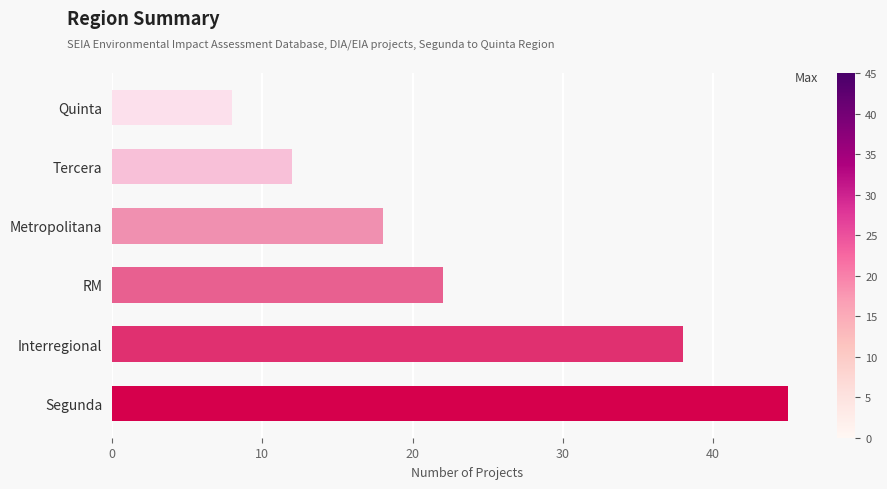

Is it true that the value at RM is 36?

False